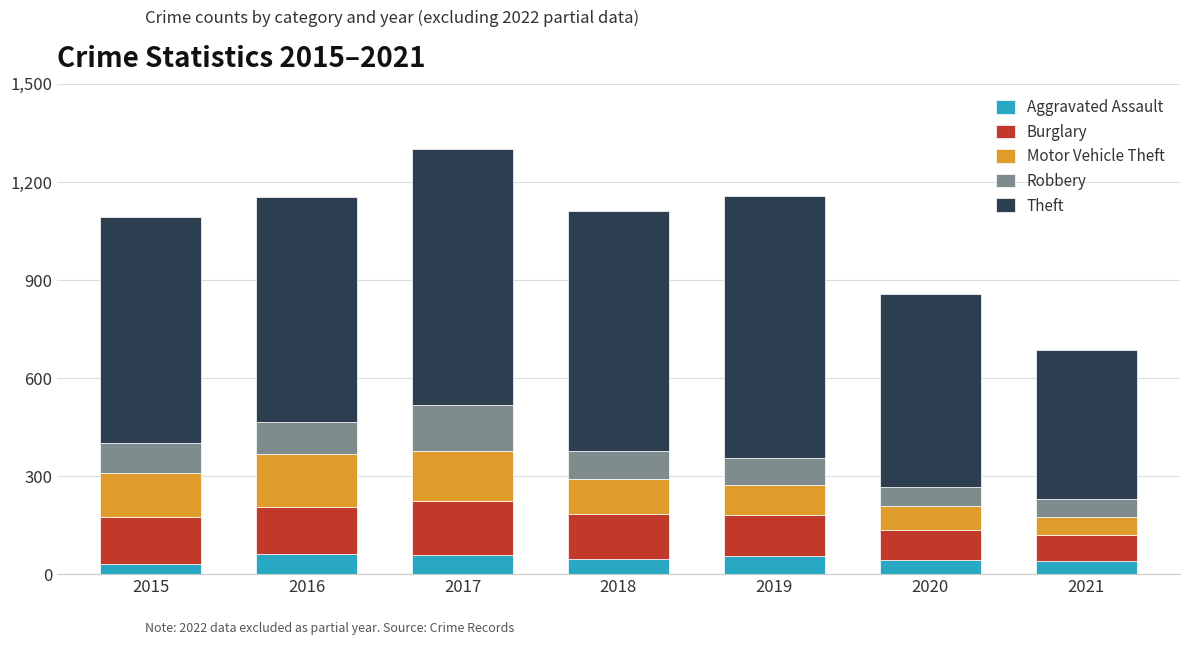

What is the sum of the Aggravated Assault values at 2019 and 2021?

97